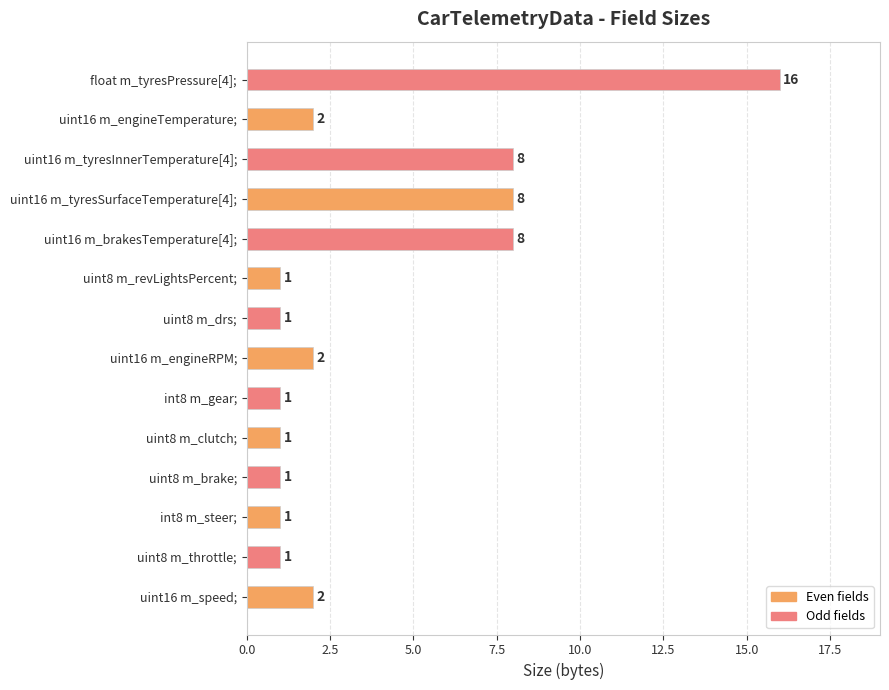

What is the difference between the second highest and second lowest values?

7